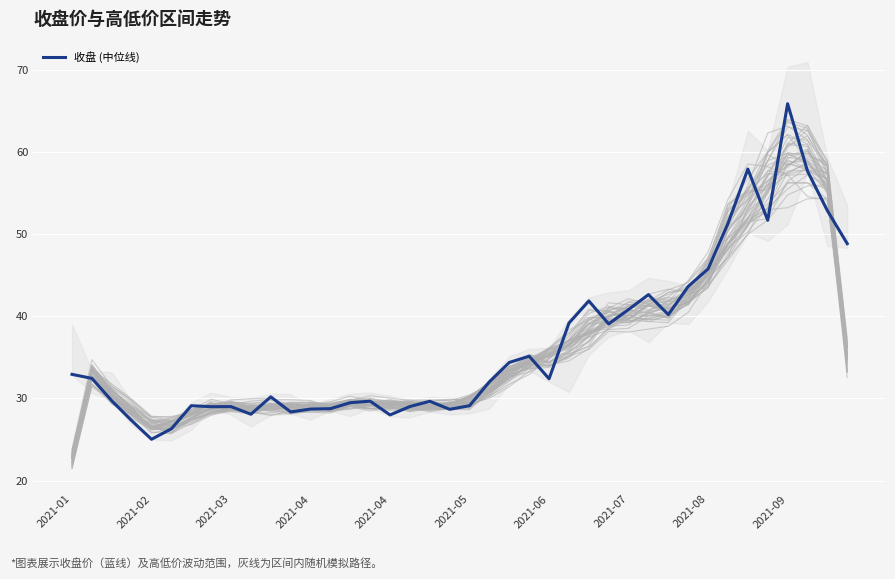

The chart shows a value of 39.2 at 25. True or false?

True